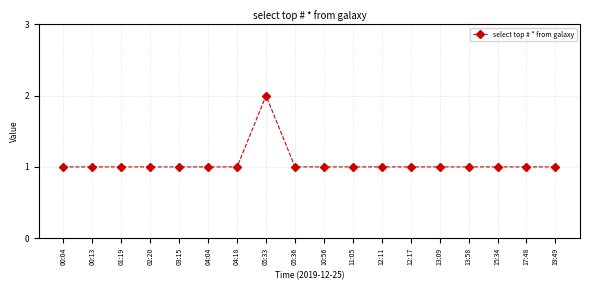

How many data points does each series have?

18